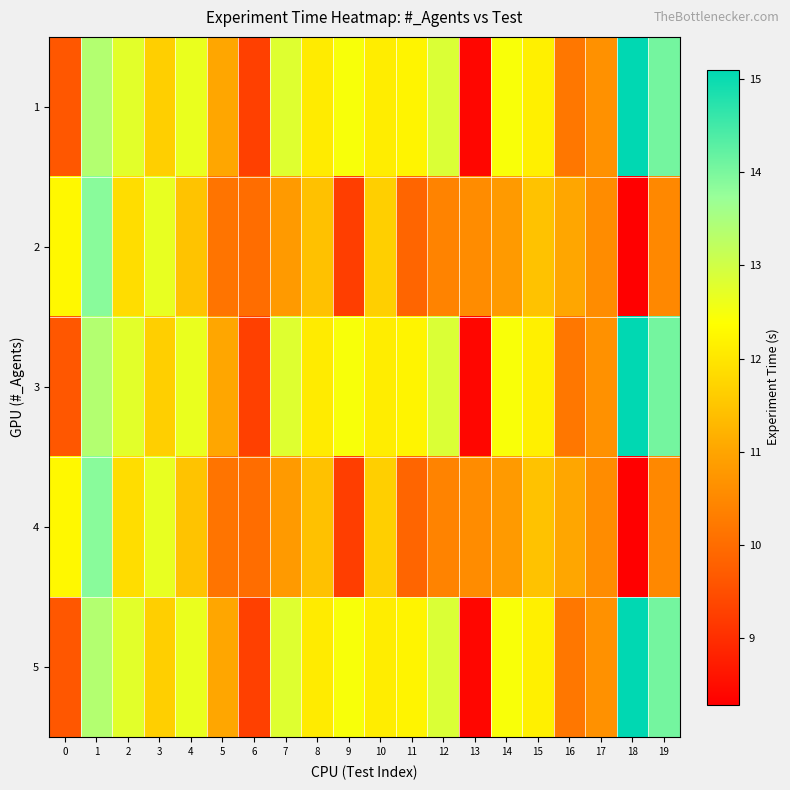

Rank the series by their maximum value, from highest to lowest.

1, 3, 5, 2, 4